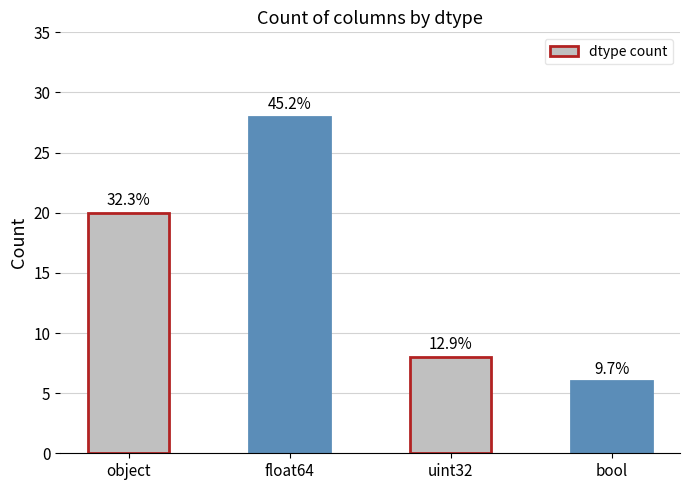

What is the value of the 4th bar from the left?

6